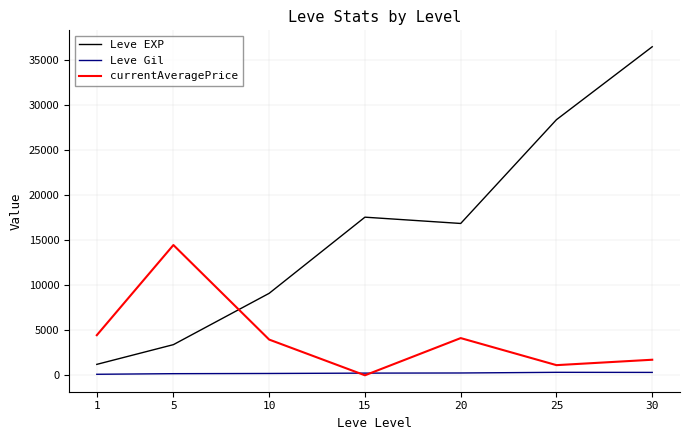

What is the greatest value displayed?

36492.5